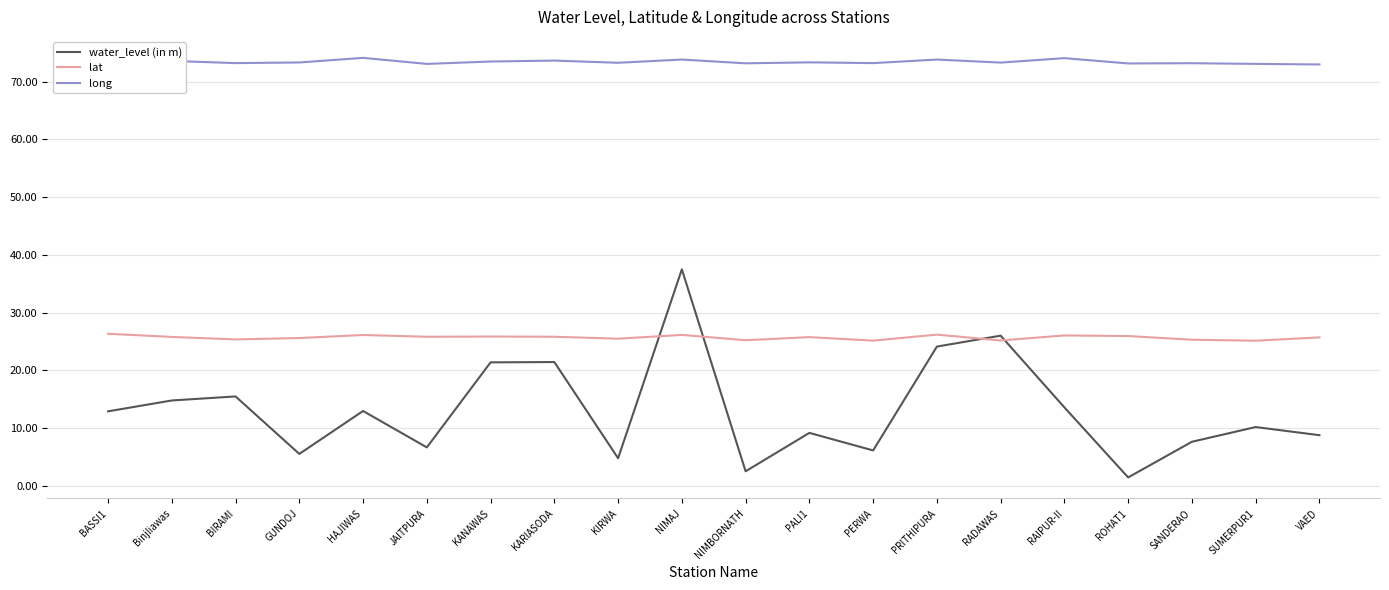

The lat series shows 25.9 at KANAWAS. True or false?

True